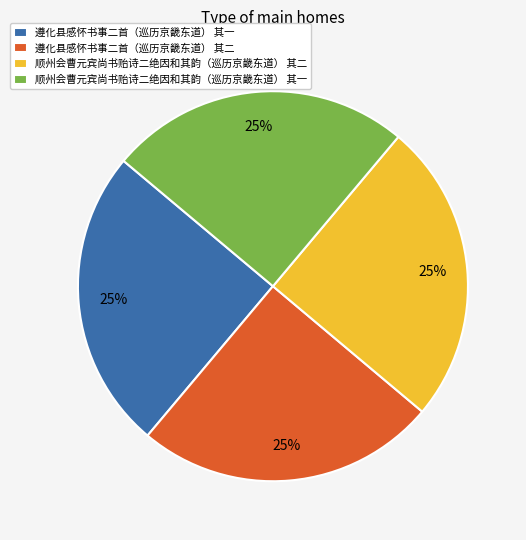

Count the number of slices in the pie.

4